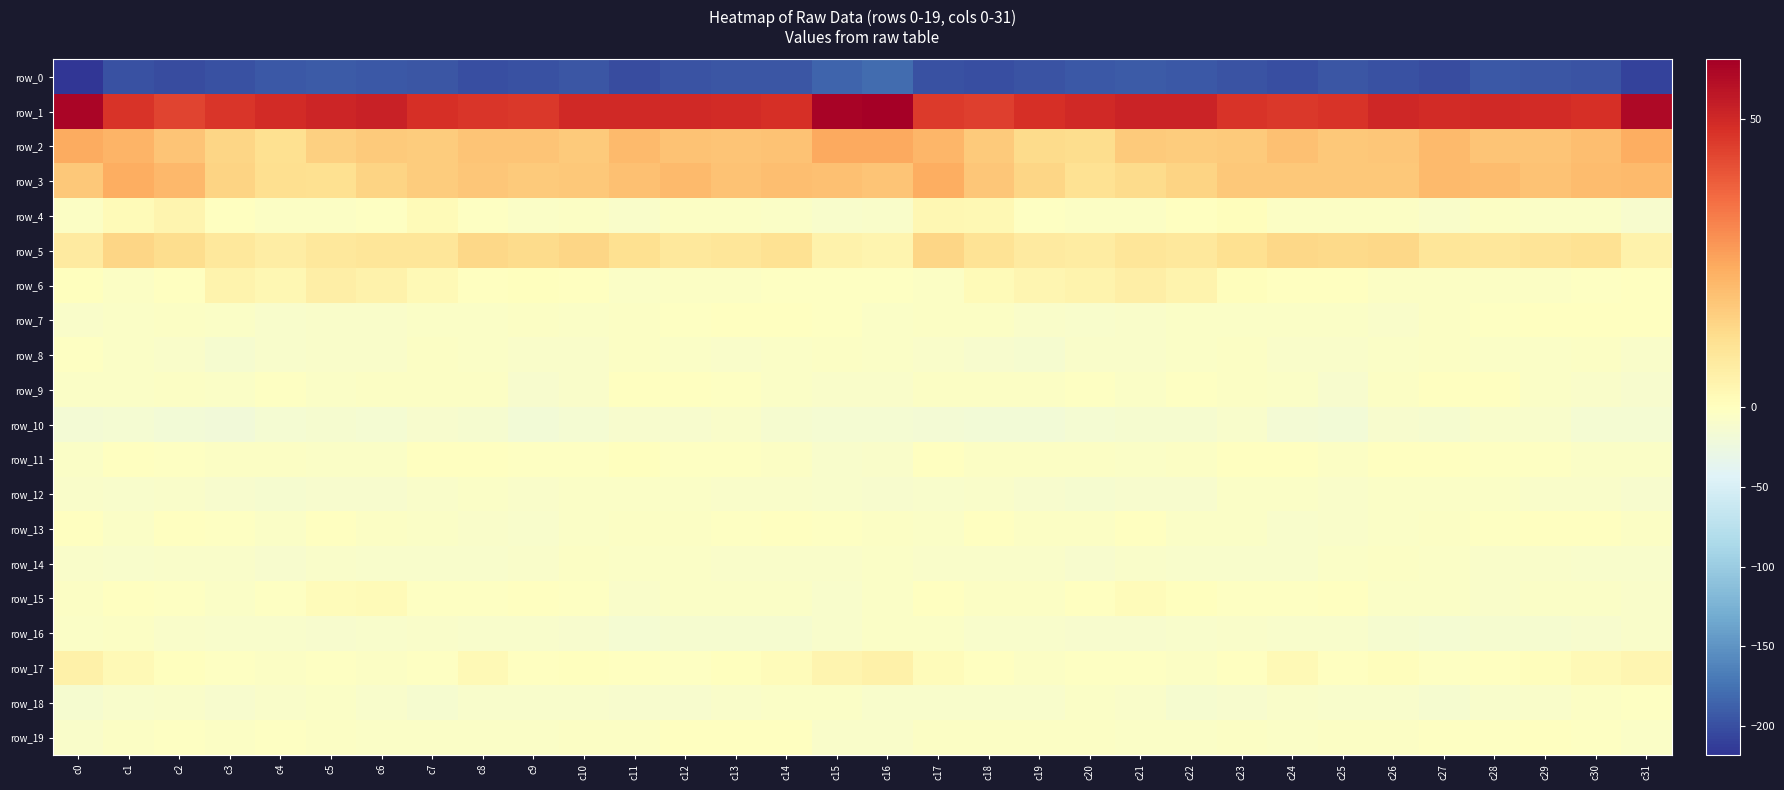

Rank the series at c29 from lowest to highest value.

row_0, row_16, row_10, row_12, row_18, row_14, row_8, row_4, row_15, row_9, row_6, row_11, row_13, row_7, row_19, row_17, row_5, row_2, row_3, row_1